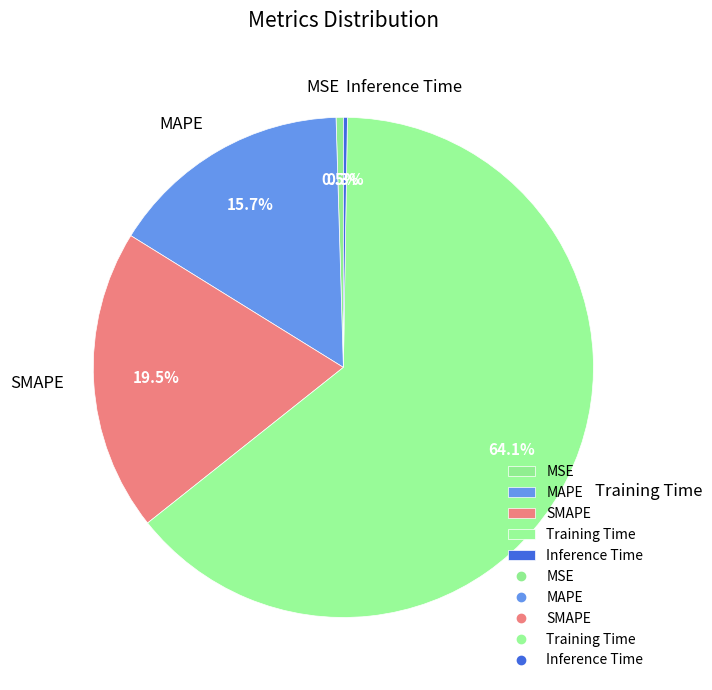

Which slice is the largest?

Training Time